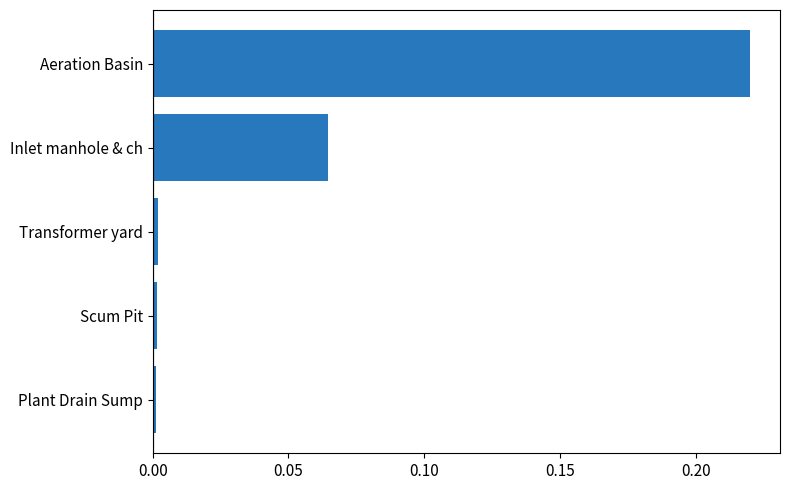

Are the bars horizontal?

Yes